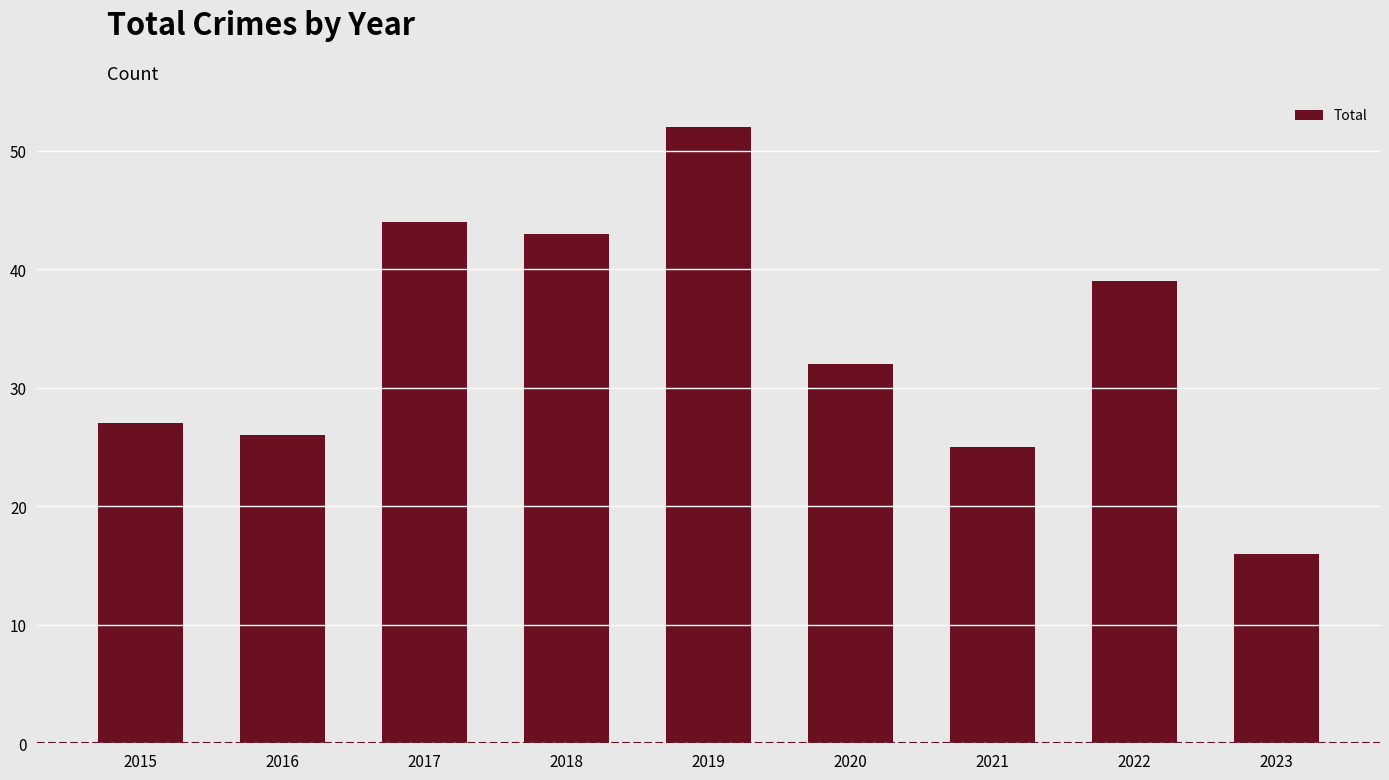

True or false: the data shows 16 at 2019.

False